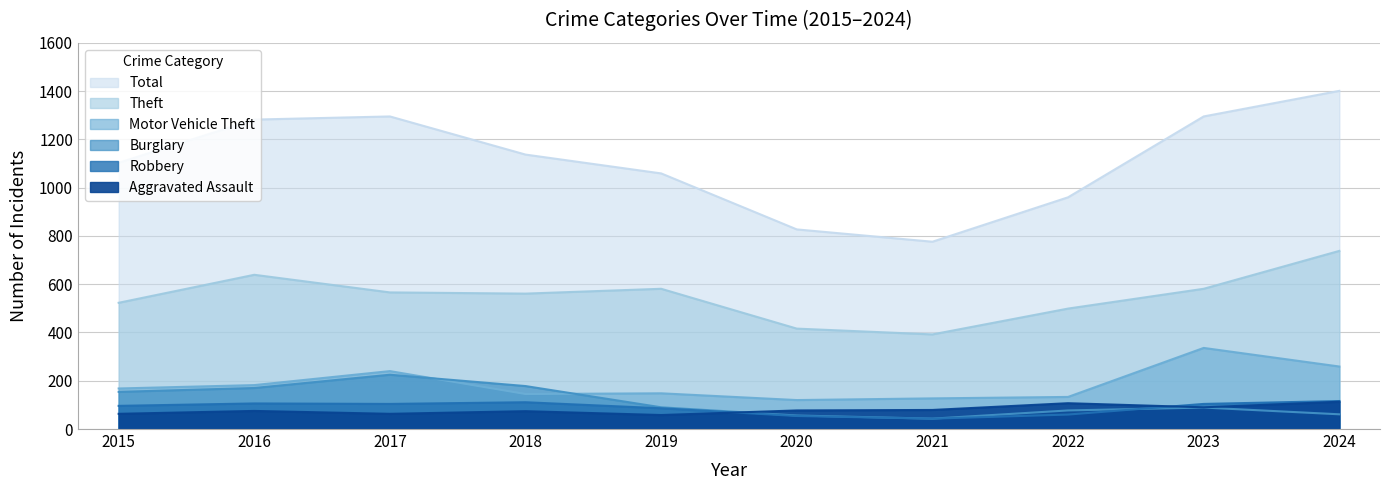

In Total, how many points are higher than both neighbors (excluding endpoints)?

1